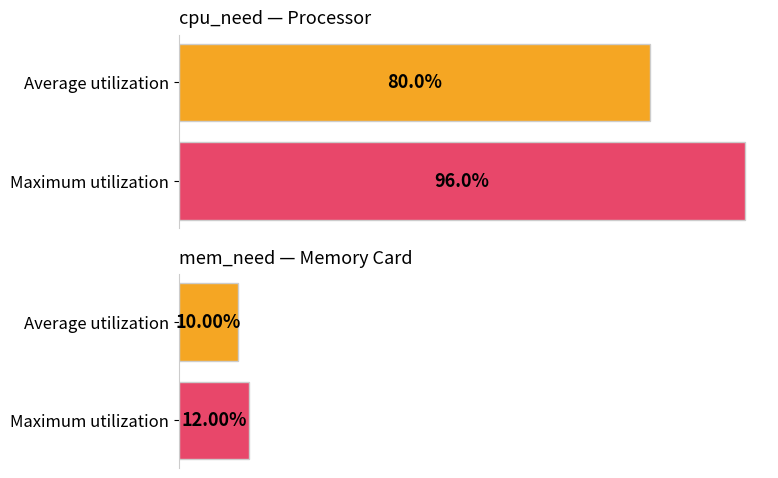

What are all the series names shown in the legend?

cpu_need, mem_need